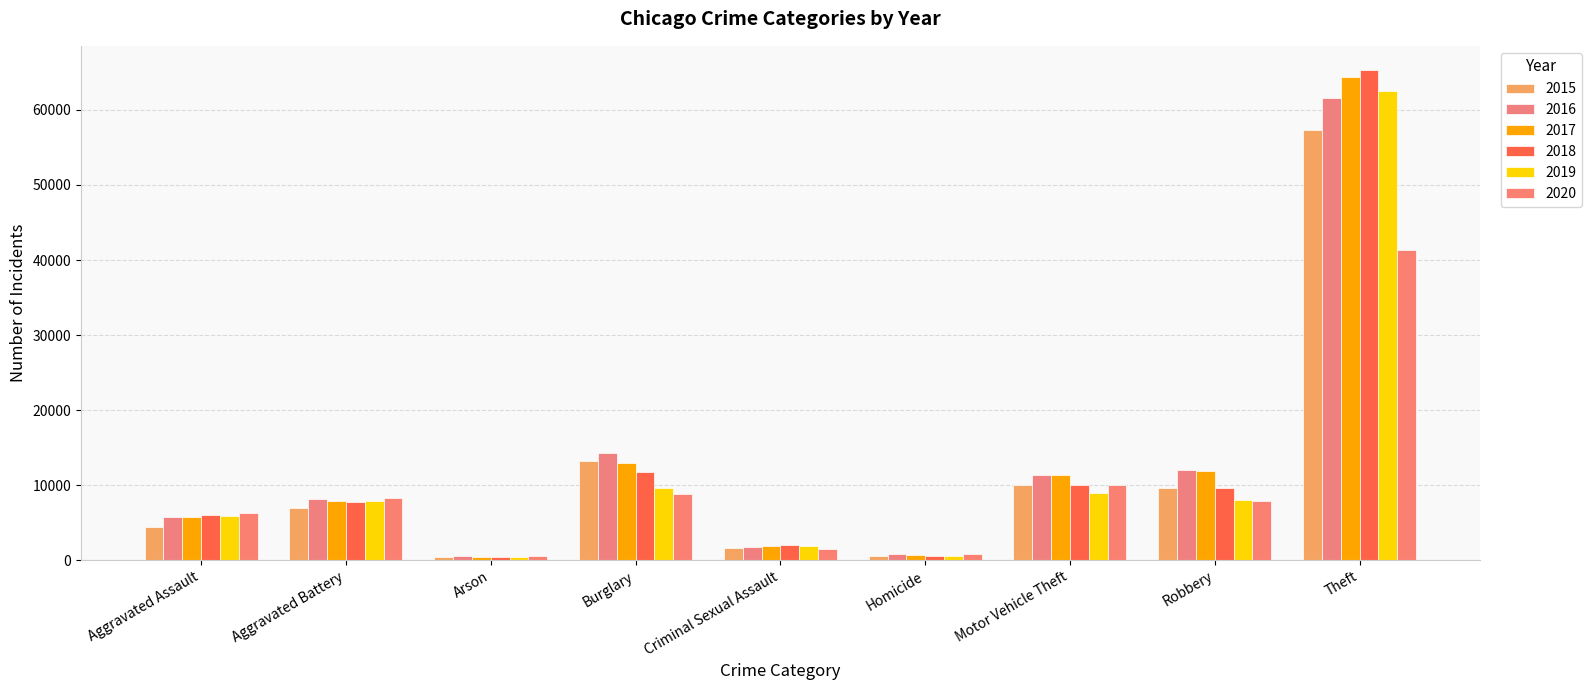

Reading left to right, what are all the values shown in this chart?

2015: 4480	7018	448	13184	1656	496	10068	9638	57347
2016: 5712	8085	515	14289	1807	786	11286	11960	61618
2017: 5793	7845	444	13001	1929	672	11380	11880	64380
2018: 6001	7735	373	11746	1964	589	9983	9679	65281
2019: 5840	7857	376	9639	1861	498	8978	7994	62478
2020: 6263	8319	589	8754	1437	785	9953	7855	41294